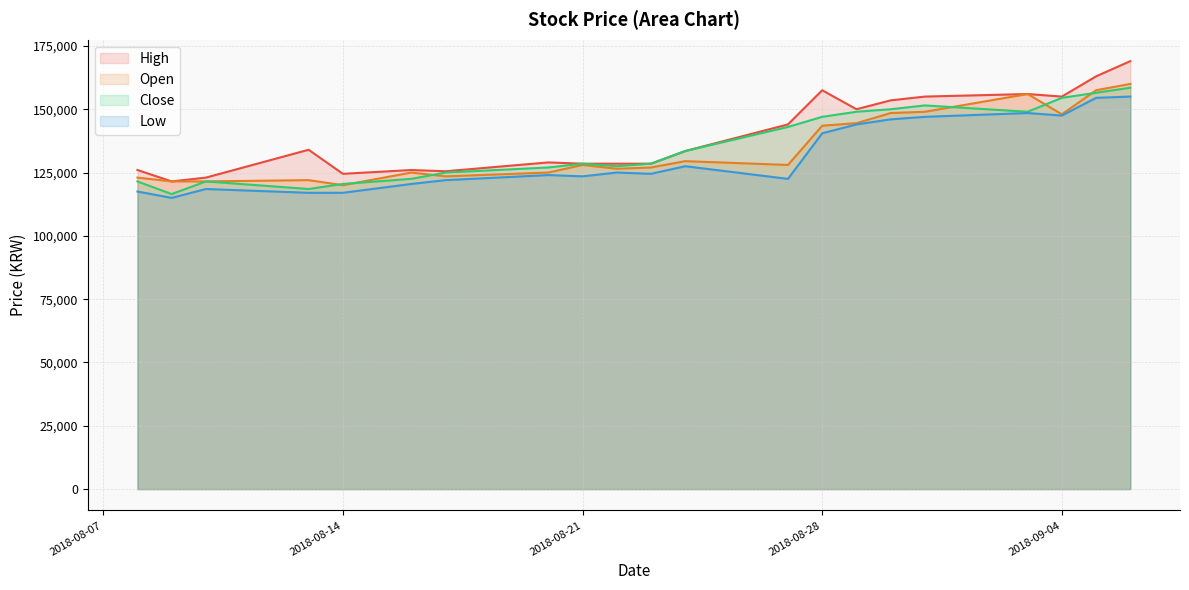

At how many categories does at least one series exceed 151552?

7